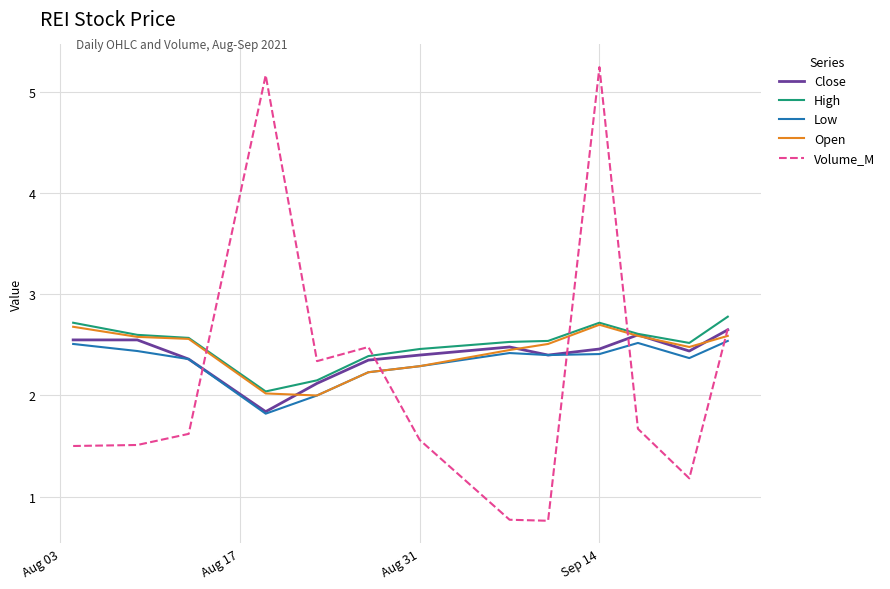

What is the smallest value displayed?

0.8